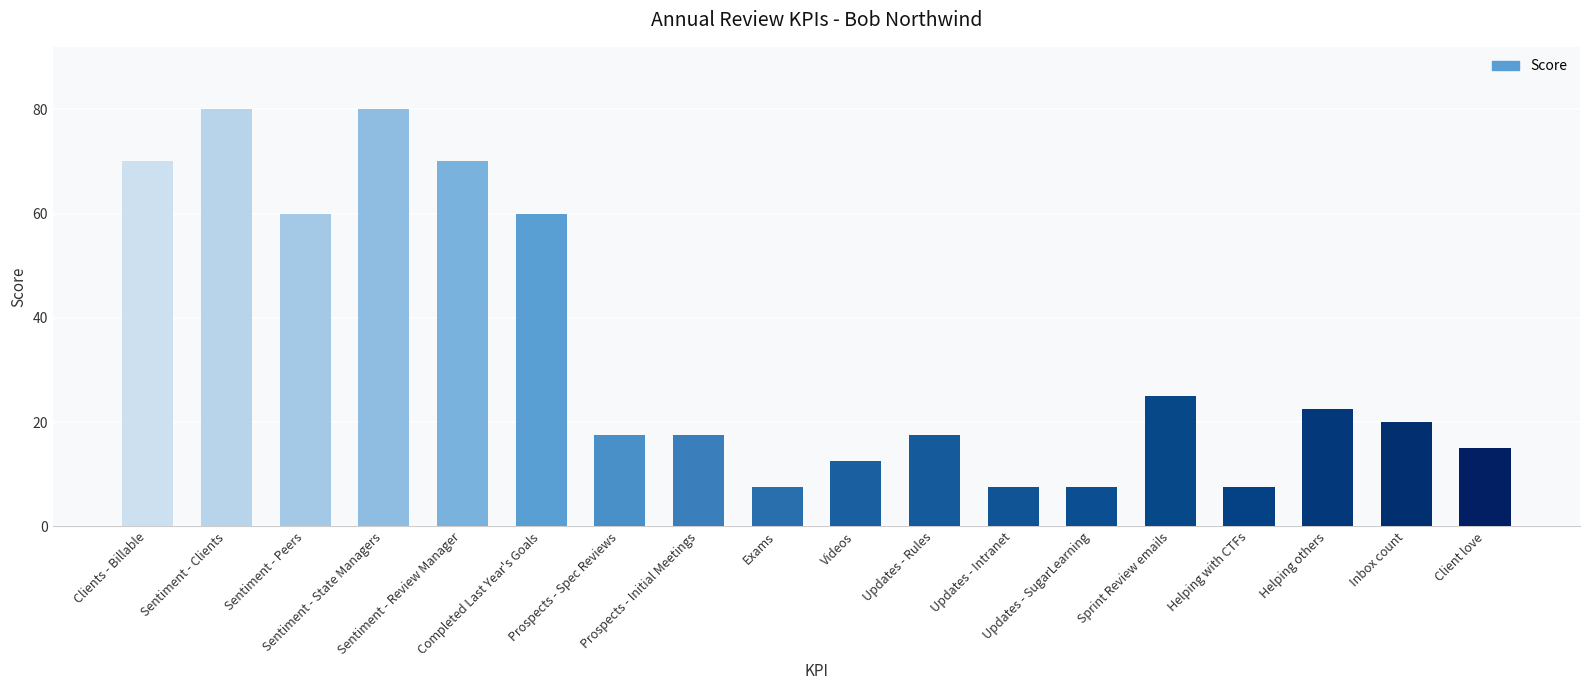

What is the value of the 5th bar from the left?

70.0